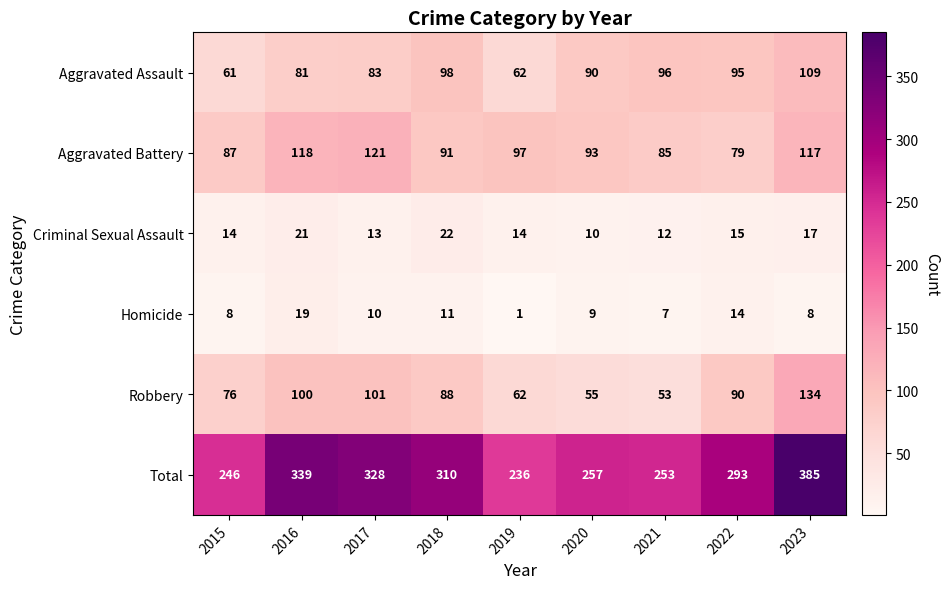

At which label does Homicide reach its minimum?

2019